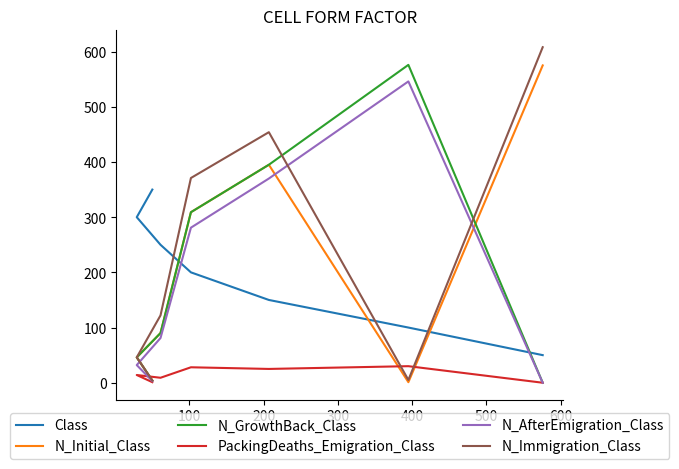

True or false: PackingDeaths_Emigration_Class and N_Immigration_Class cross at least once.

True